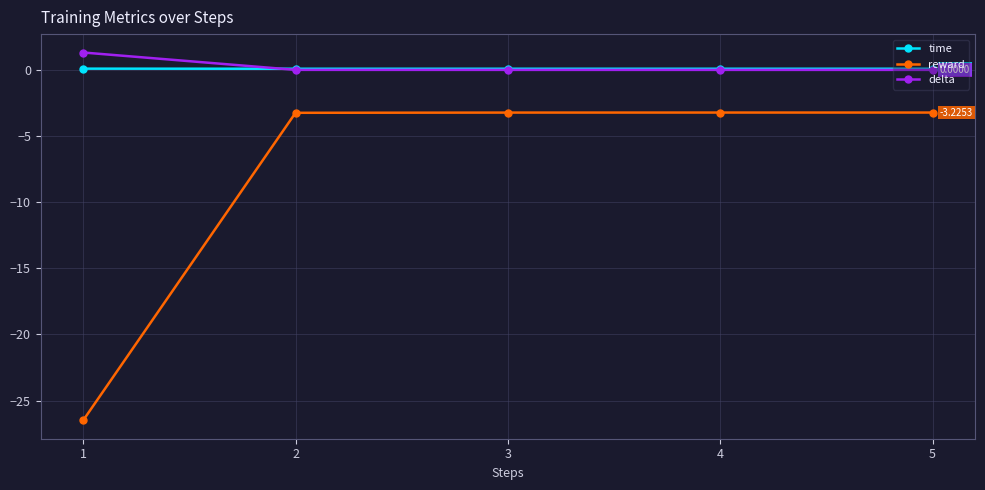

How many lines are shown in the chart?

3